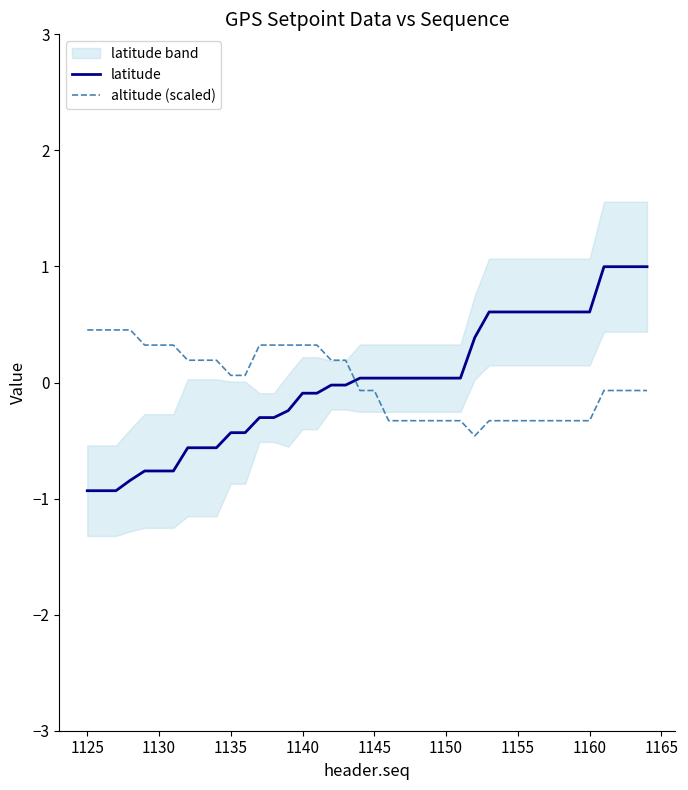

List the series in order of their overall mean, highest first.

latitude, altitude (scaled)